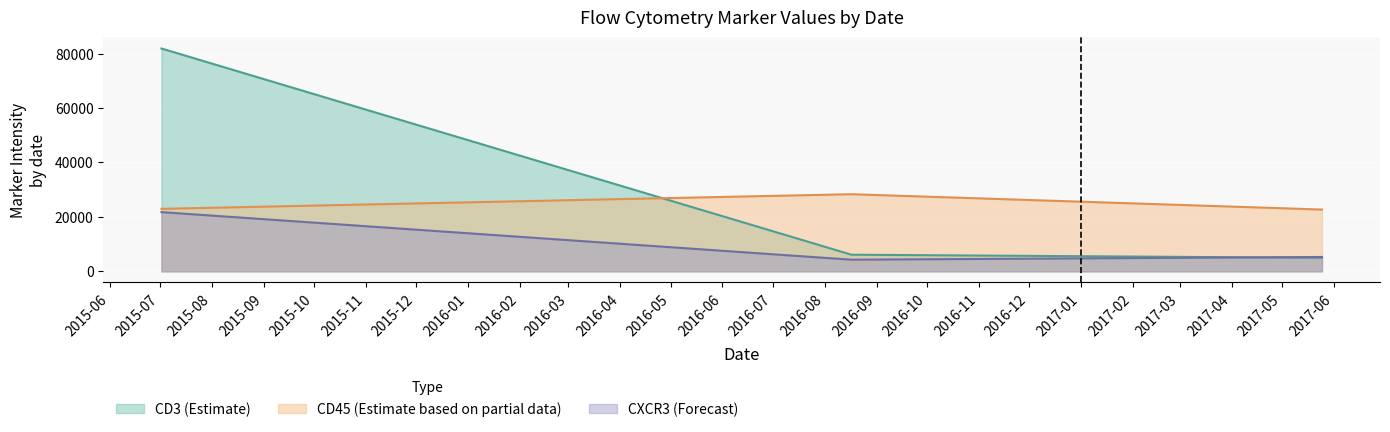

True or false: CD3 has a value of 4965.4 at 2017-05-25.

True